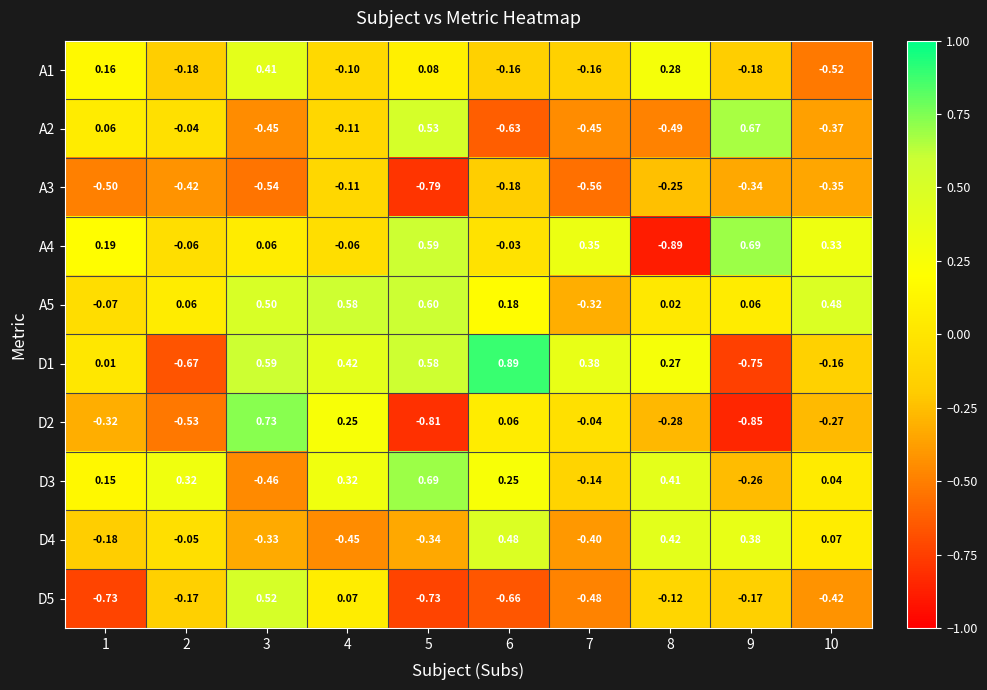

Is the value of D2 at 6 greater than the value of D3 at 1?

No